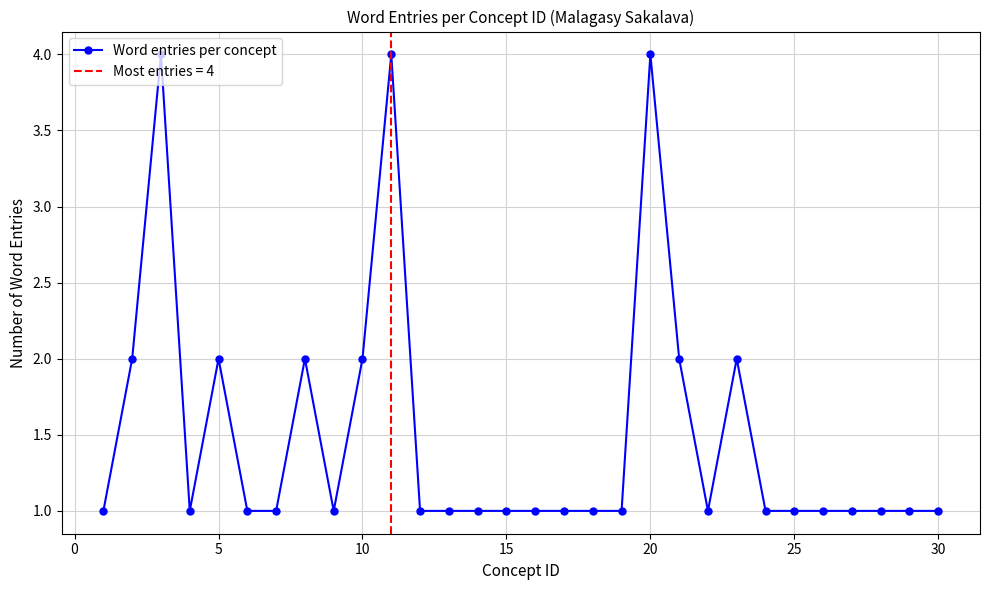

True or false: there are more than 1 points higher than both neighbors.

True